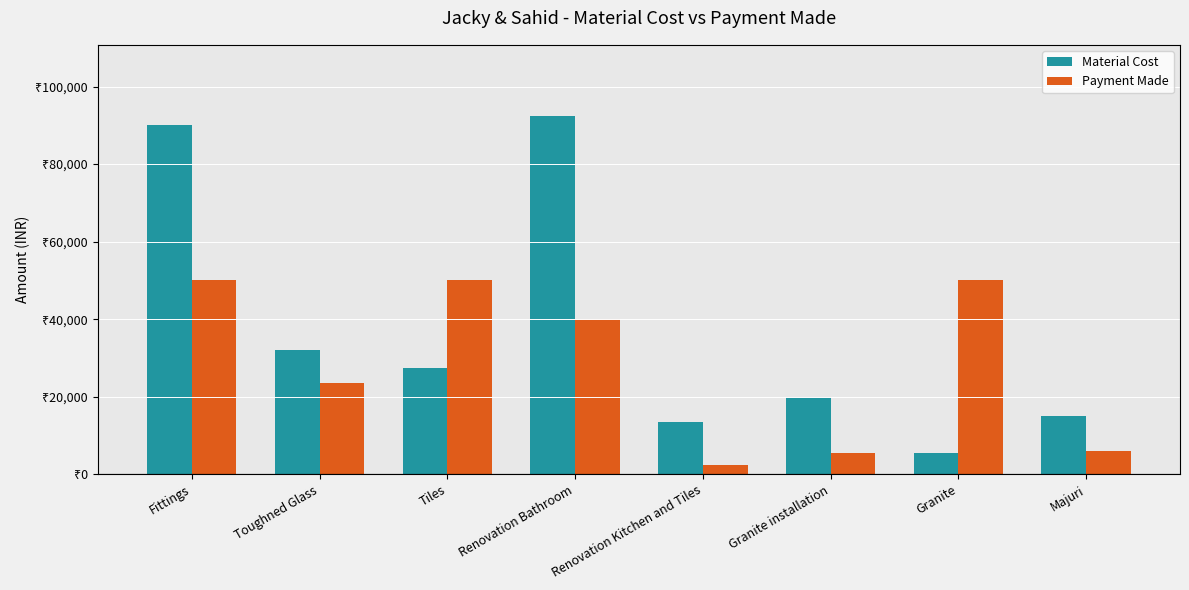

What is the difference between the maximum and second lowest values in the Material Cost series?

78700